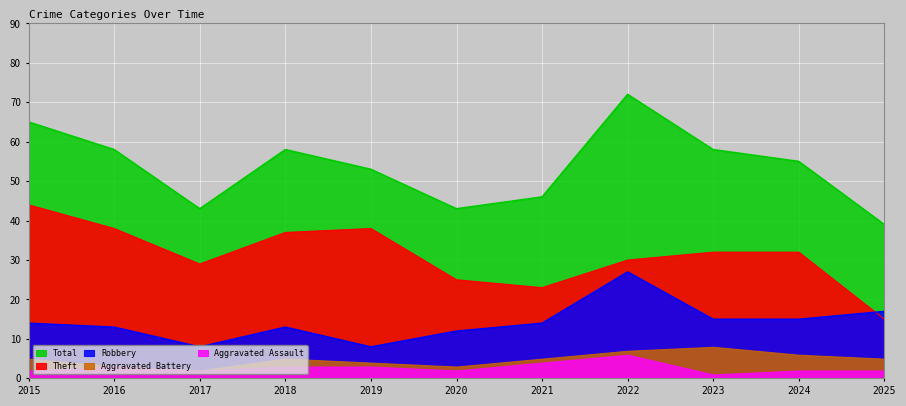

How many values in the Total series are below 55?

5